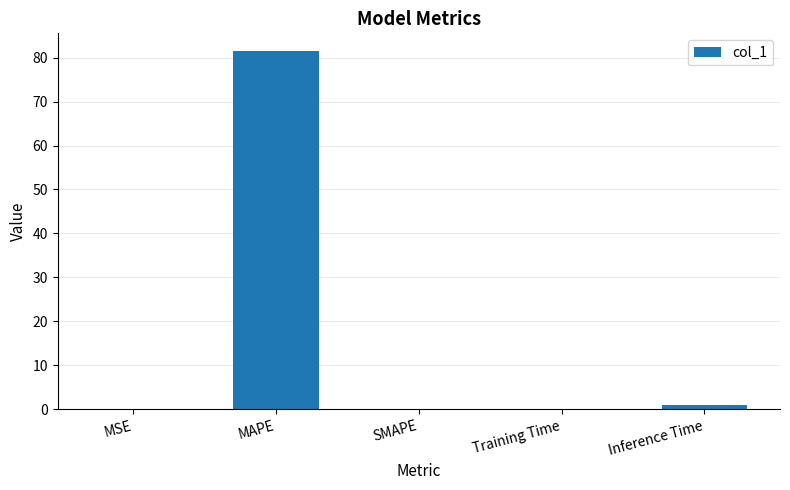

True or false: the data shows 0.0 at SMAPE.

True